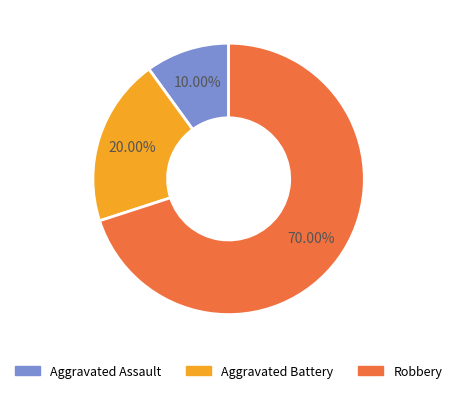

Approximately how many times larger is the value at Aggravated Assault compared to Aggravated Battery?

0.5